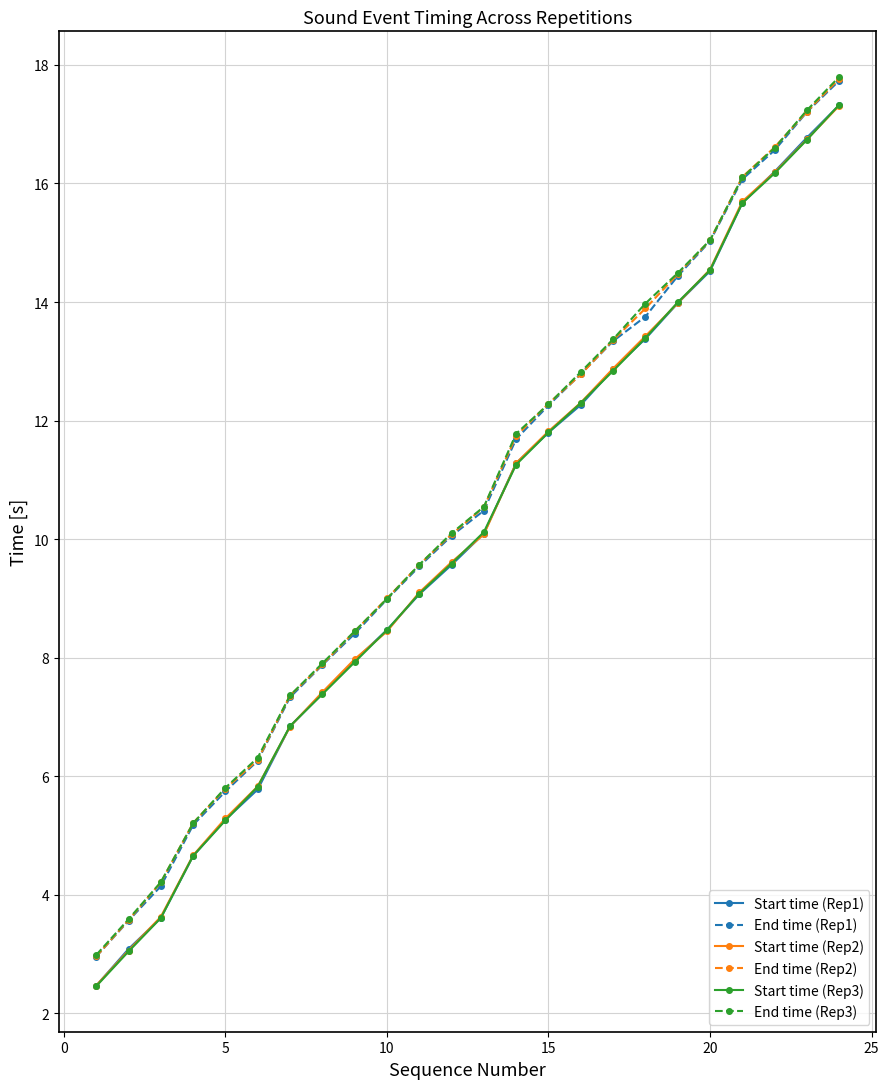

What is the sum of all Start time (Rep3) values?

240.3